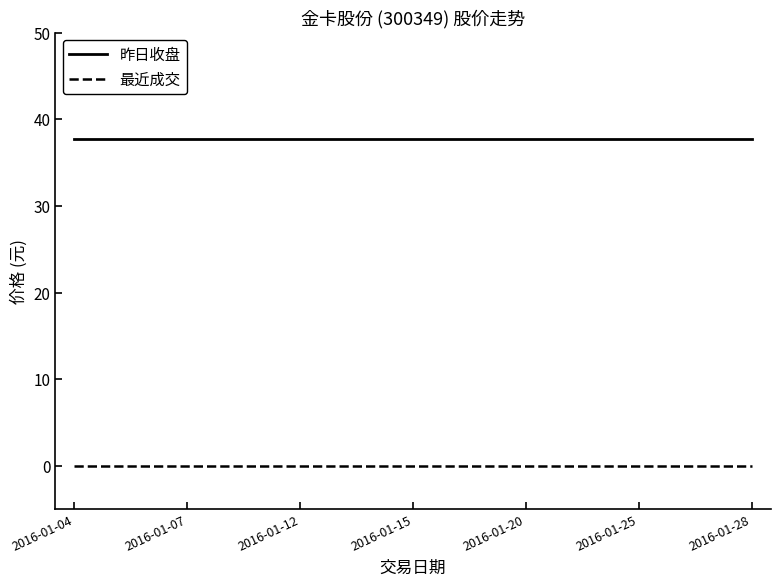

True or false: 昨日收盘 and 最近成交 intersect in this chart.

False